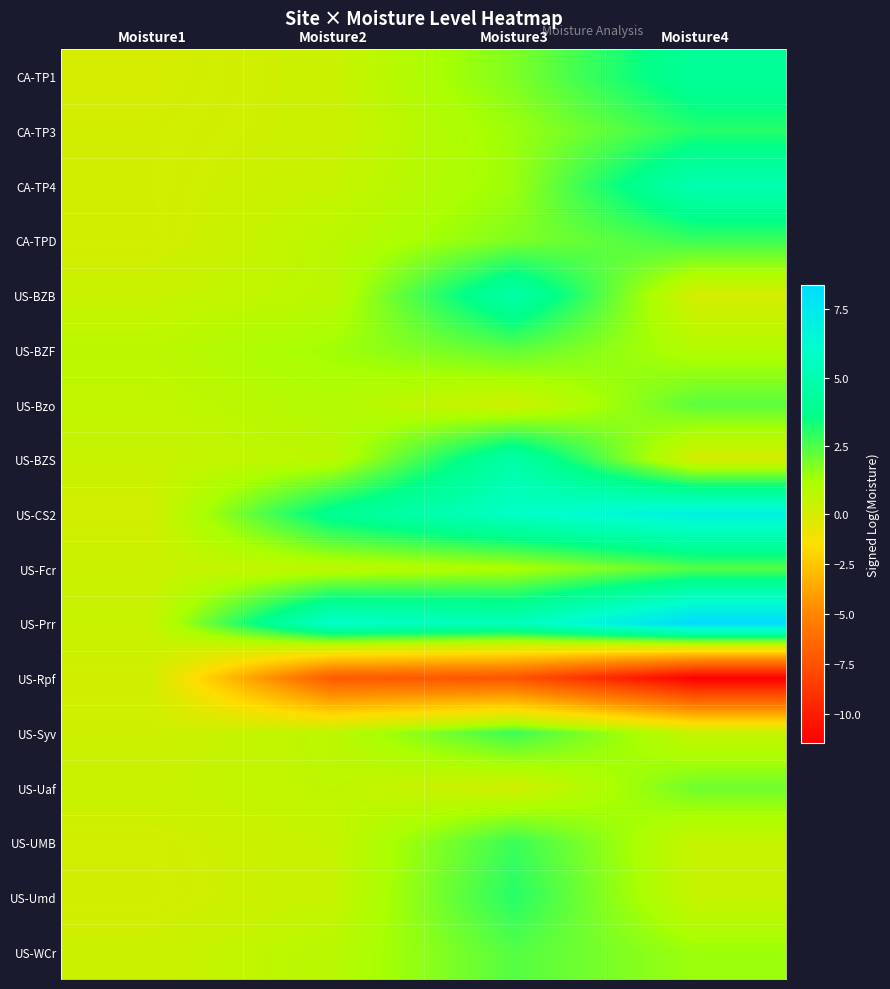

Reading left to right, list all the values displayed in this chart.

CA-TP1: Moisture1=-0.0	Moisture2=0.3	Moisture3=1.8	Moisture4=4.2
CA-TP3: Moisture1=0.0	Moisture2=0.3	Moisture3=1.4	Moisture4=3.0
CA-TP4: Moisture1=0.1	Moisture2=0.4	Moisture3=1.4	Moisture4=5.0
CA-TPD: Moisture1=0.0	Moisture2=0.7	Moisture3=1.8	Moisture4=2.8
US-BZB: Moisture1=0.4	Moisture2=0.7	Moisture3=4.7	Moisture4=0.0
US-BZF: Moisture1=0.7	Moisture2=1.3	Moisture3=2.3	Moisture4=0.9
US-Bzo: Moisture1=0.5	Moisture2=0.9	Moisture3=0.2	Moisture4=2.3
US-BZS: Moisture1=0.4	Moisture2=0.7	Moisture3=4.7	Moisture4=0.0
US-CS2: Moisture1=0.1	Moisture2=4.0	Moisture3=5.7	Moisture4=6.9
US-Fcr: Moisture1=0.3	Moisture2=0.7	Moisture3=1.1	Moisture4=2.4
US-Prr: Moisture1=0.4	Moisture2=5.9	Moisture3=5.3	Moisture4=8.4
US-Rpf: Moisture1=0.1	Moisture2=-7.1	Moisture3=-7.4	Moisture4=-11.4
US-Syv: Moisture1=0.2	Moisture2=0.7	Moisture3=2.8	Moisture4=0.4
US-Uaf: Moisture1=0.4	Moisture2=0.6	Moisture3=0.1	Moisture4=2.0
US-UMB: Moisture1=0.1	Moisture2=0.4	Moisture3=2.8	Moisture4=0.4
US-Umd: Moisture1=0.0	Moisture2=0.4	Moisture3=3.0	Moisture4=0.4
US-WCr: Moisture1=0.3	Moisture2=0.8	Moisture3=2.4	Moisture4=1.4